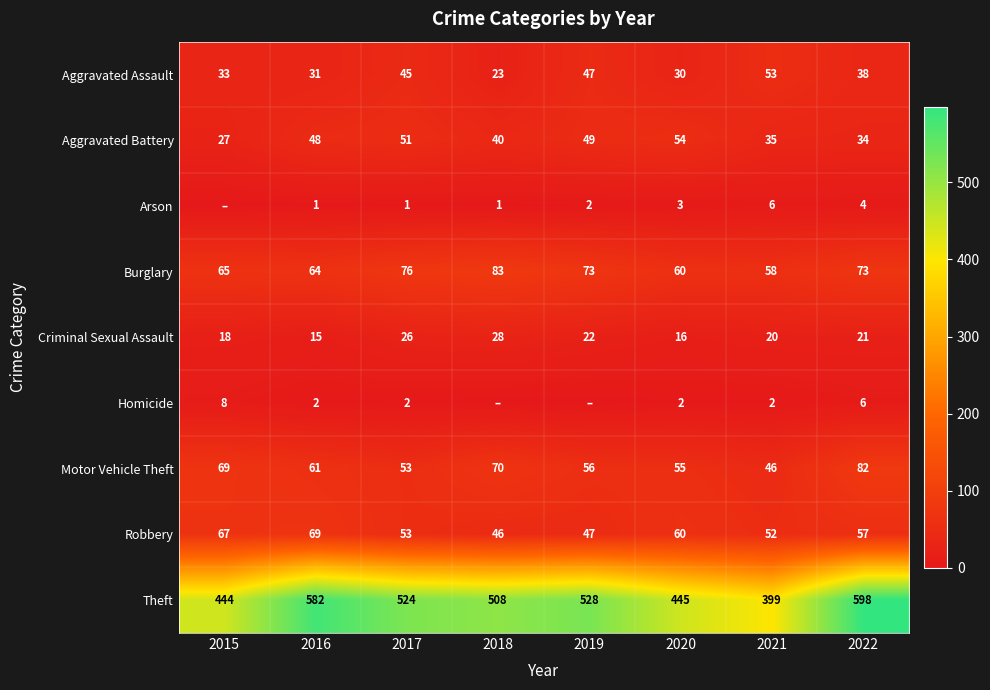

What is the spread (max minus min) of values at 2019?

528